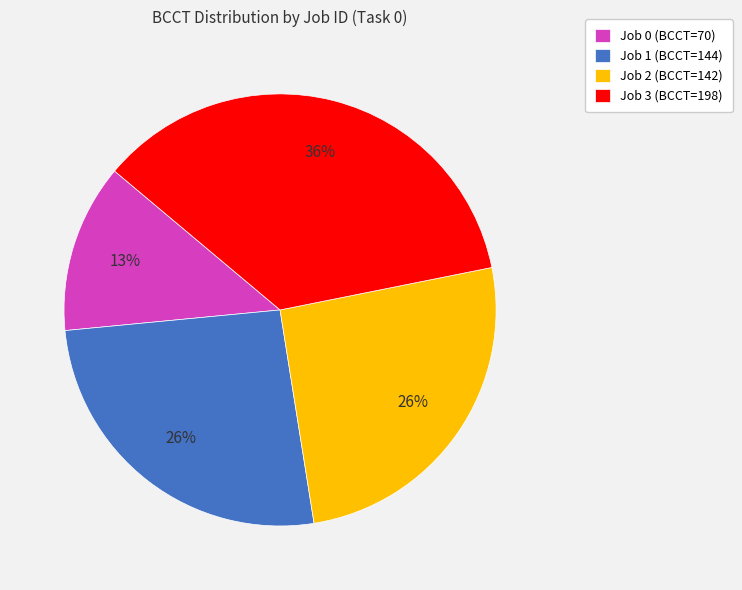

Is it true that Job 0 is 13% of the pie?

True